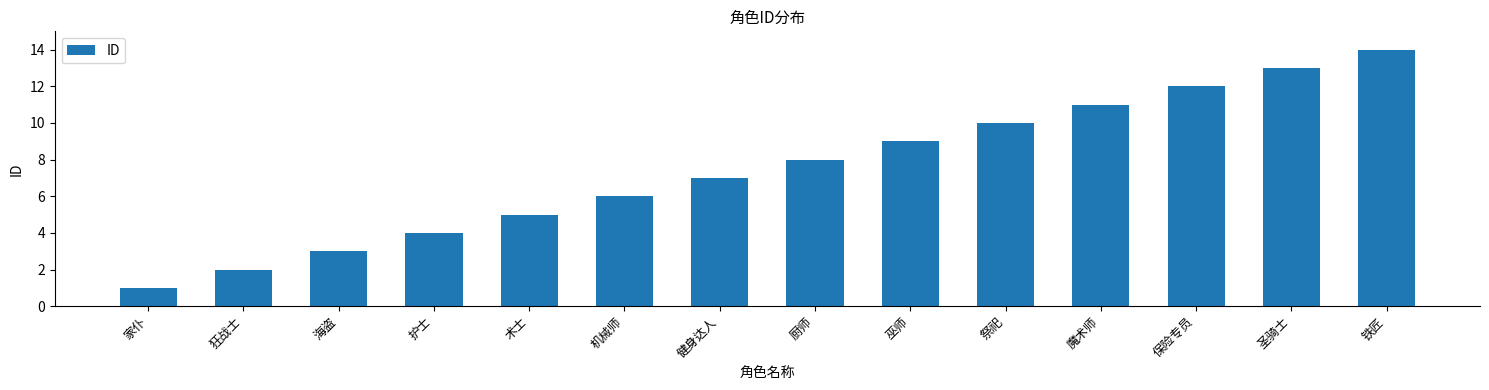

List the labels in order of value, smallest first.

家仆, 狂战士, 海盗, 护士, 术士, 机械师, 健身达人, 厨师, 巫师, 祭祀, 魔术师, 保险专员, 圣骑士, 铁匠